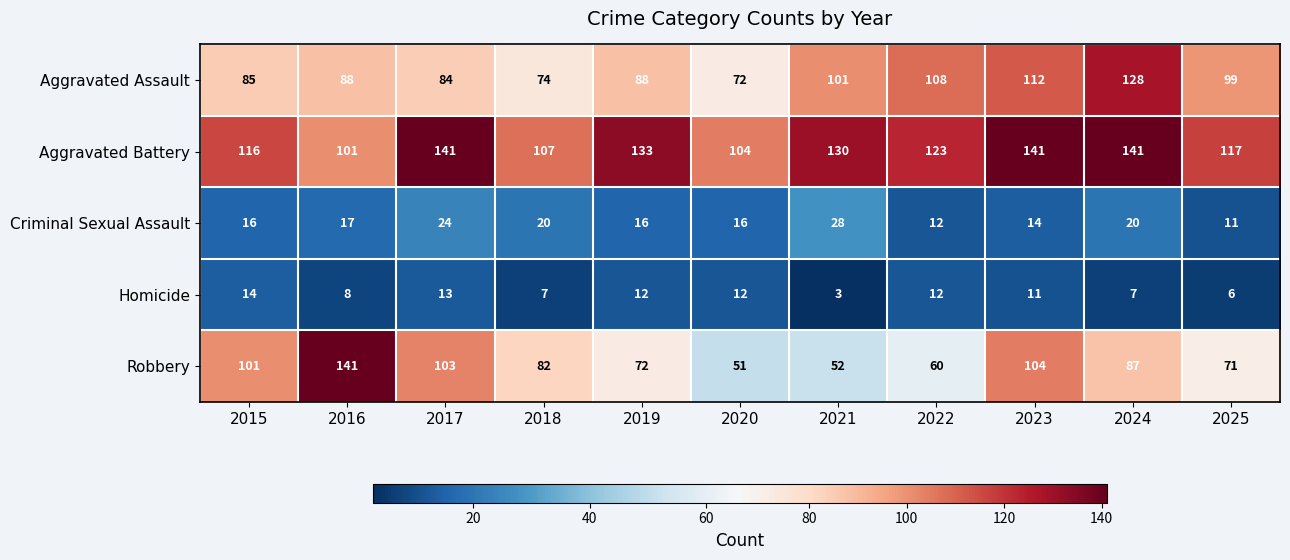

What is the maximum value shown in the chart?

141